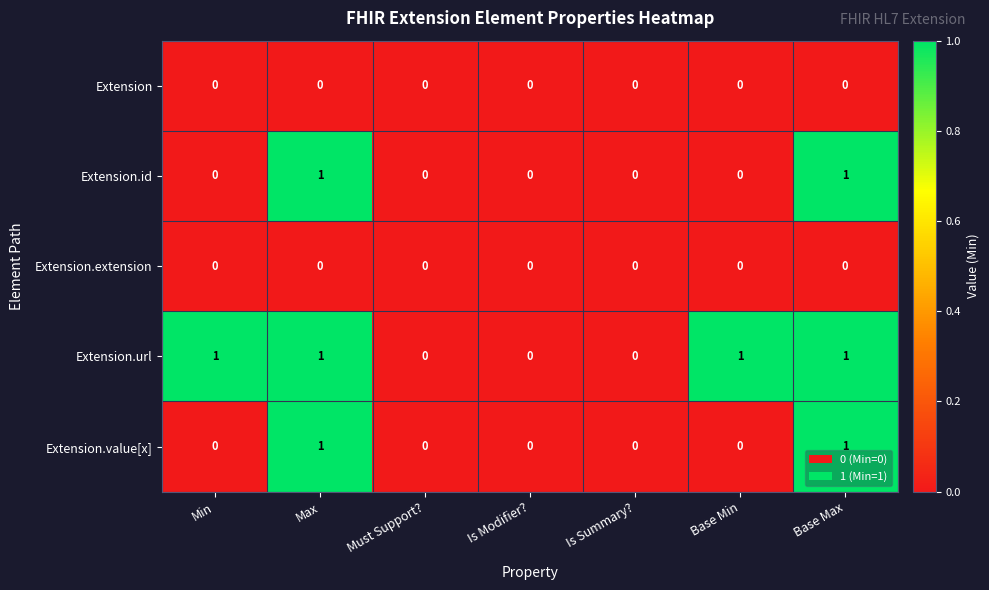

How many Extension.url values are between 0 and 1?

7